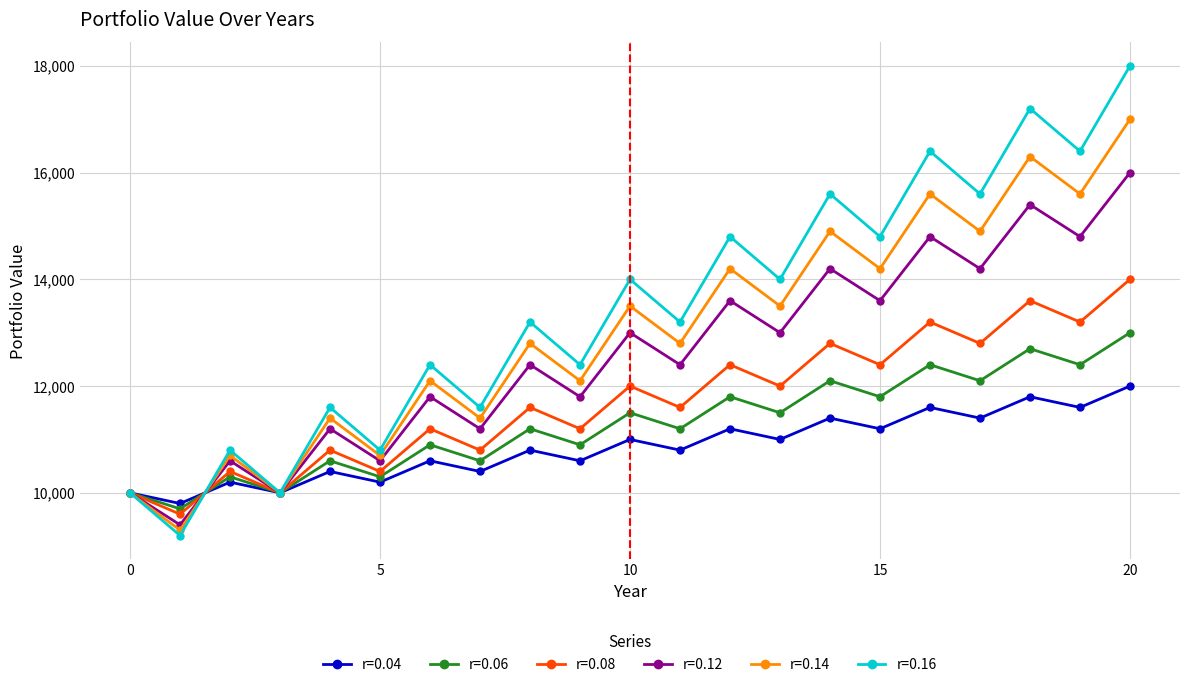

Which series has the largest total across all categories?

r=0.16